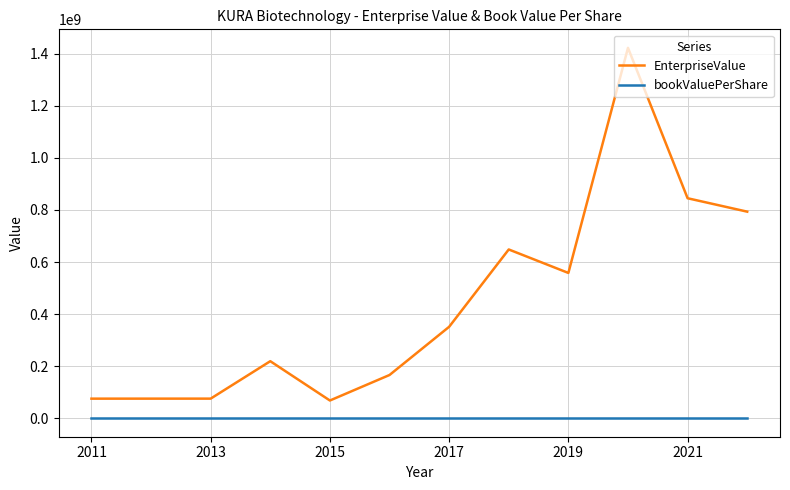

Which series has the largest total across all categories?

EnterpriseValue